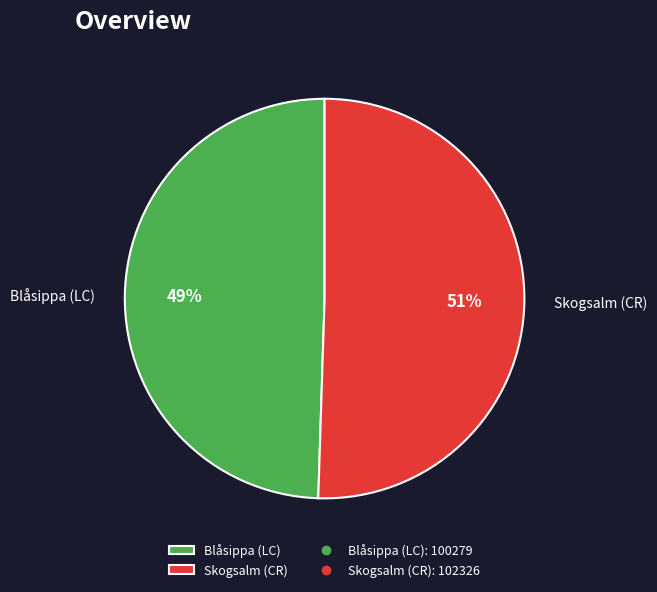

What percentage is the Blåsippa (LC) slice, to the nearest percent?

49%